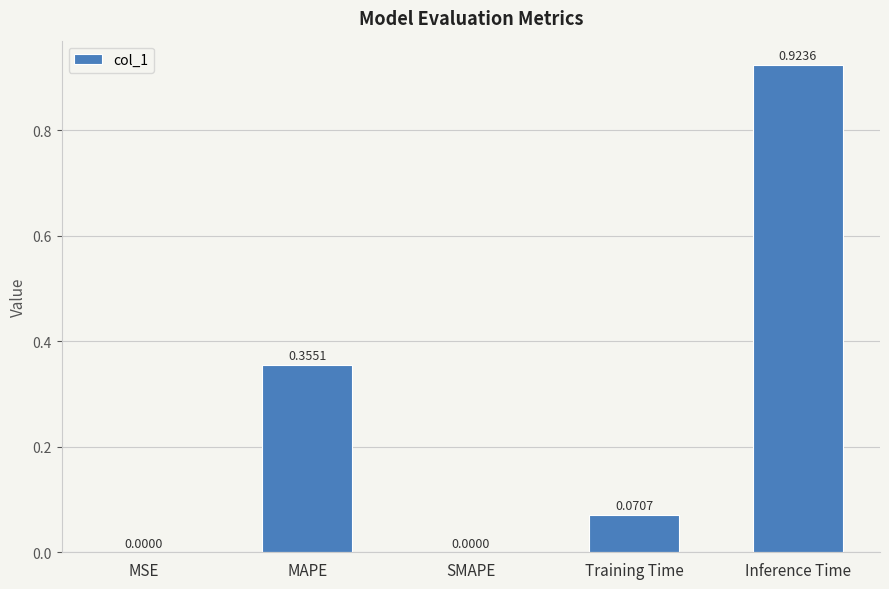

What is the sum of all values?

1.3